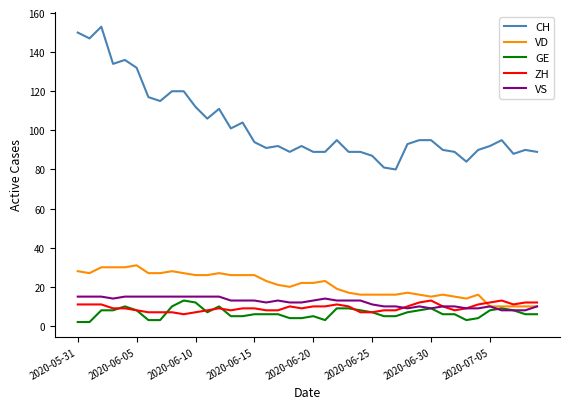

What is the greatest value displayed?

153